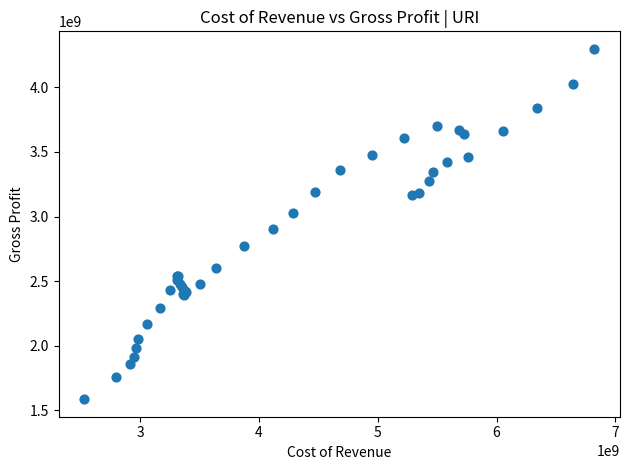

What Y value in the scatter plot is closest to 2942500000?

2901000000